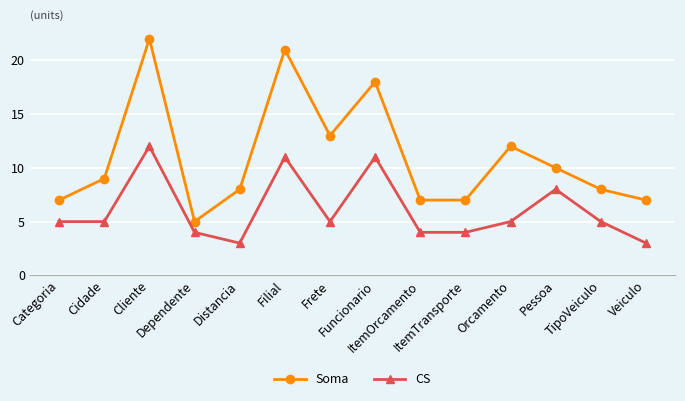

Reading right to left, list all the values displayed in this chart.

Soma: Veiculo=7	TipoVeiculo=8	Pessoa=10	Orcamento=12	ItemTransporte=7	ItemOrcamento=7	Funcionario=18	Frete=13	Filial=21	Distancia=8	Dependente=5	Cliente=22	Cidade=9	Categoria=7
CS: Veiculo=3	TipoVeiculo=5	Pessoa=8	Orcamento=5	ItemTransporte=4	ItemOrcamento=4	Funcionario=11	Frete=5	Filial=11	Distancia=3	Dependente=4	Cliente=12	Cidade=5	Categoria=5